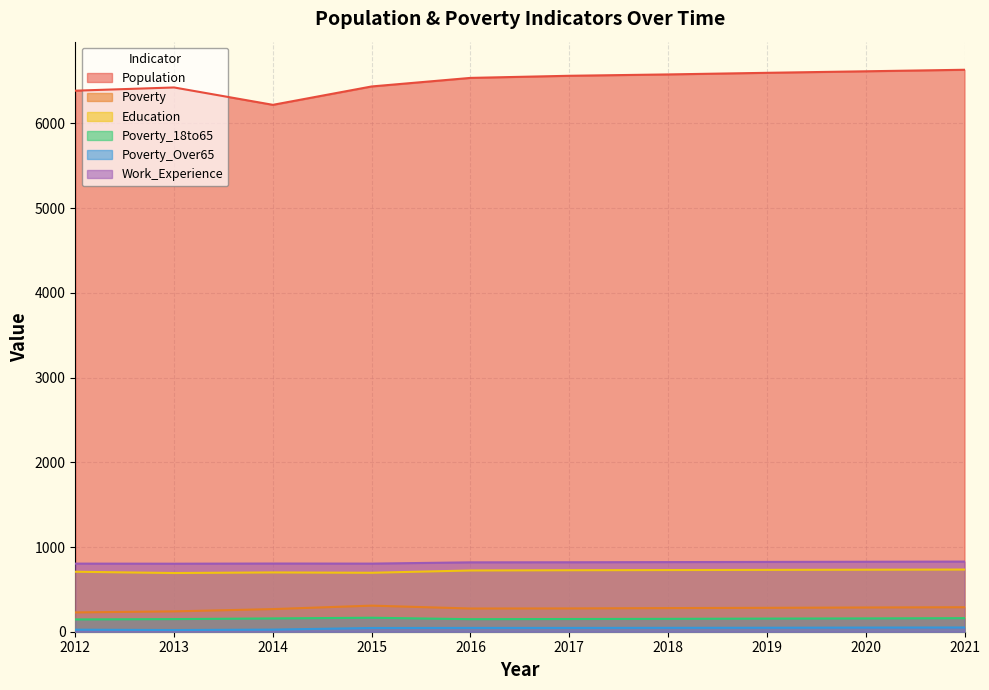

Which series changed the most between 2013 and 2019?

Population